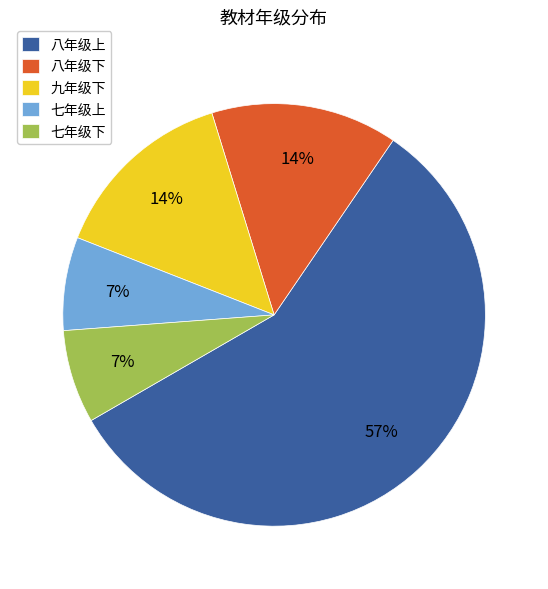

To the nearest percent, what is the average slice percentage?

20%